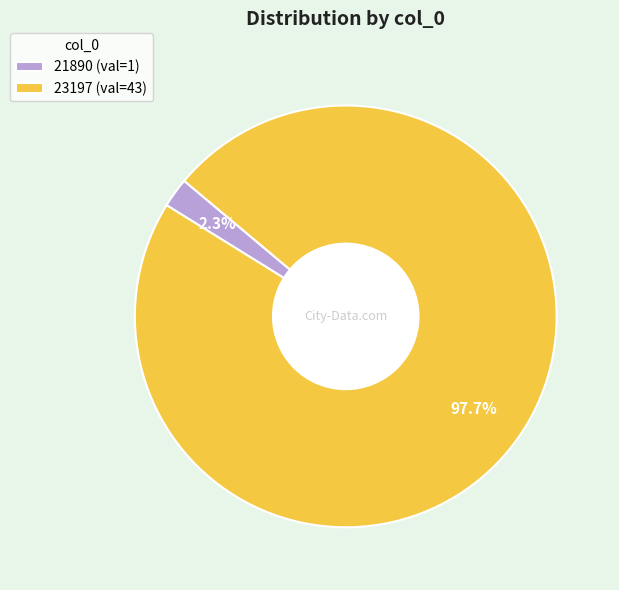

To the nearest percent, what portion does 21890 represent?

2%